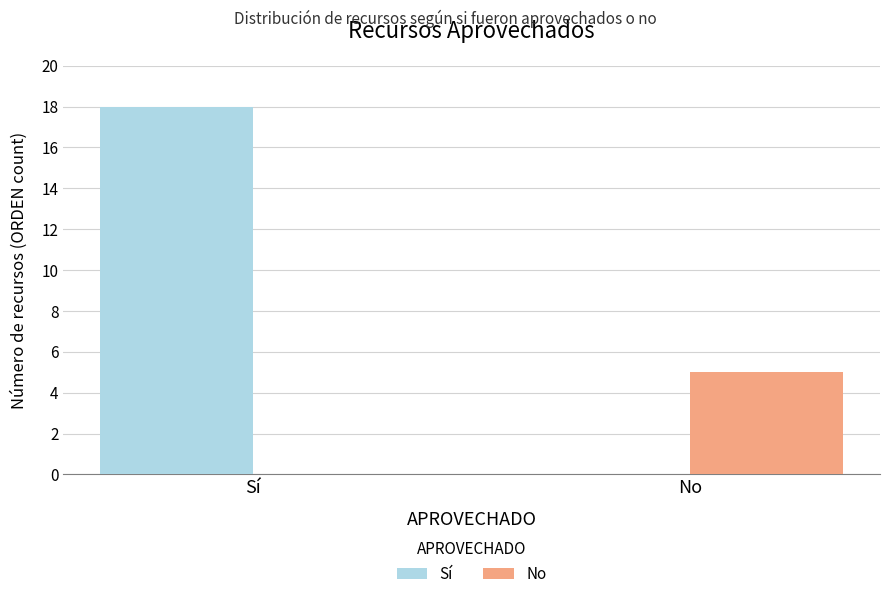

What is the greatest value displayed?

18